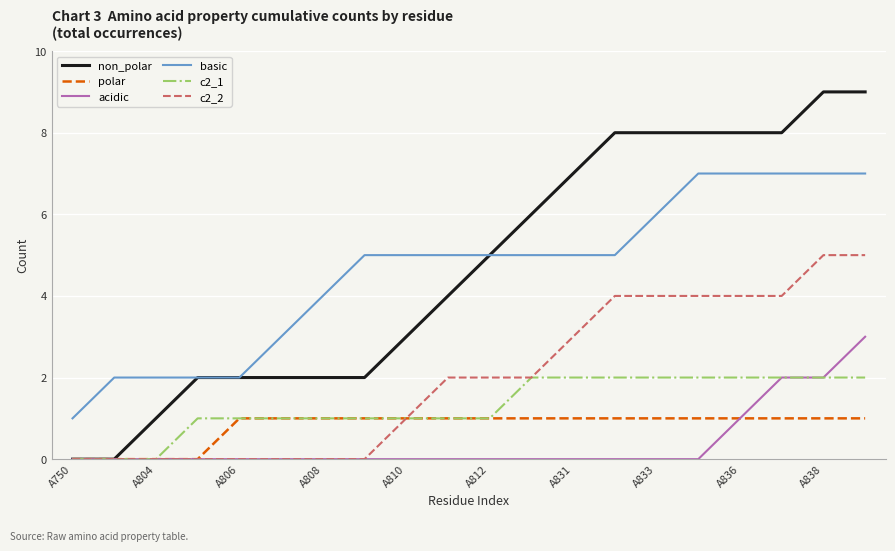

True or false: basic and polar cross at least once.

False